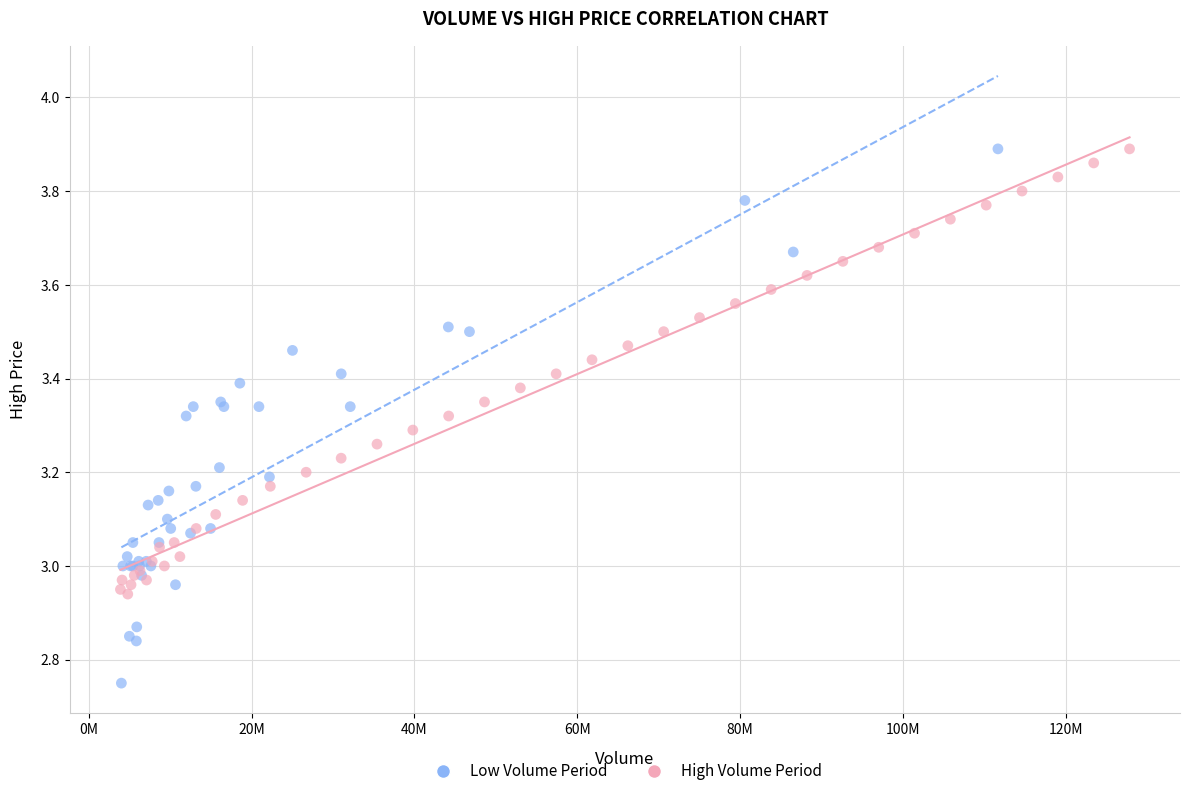

Which series reaches the minimum Y coordinate?

Low Volume Period